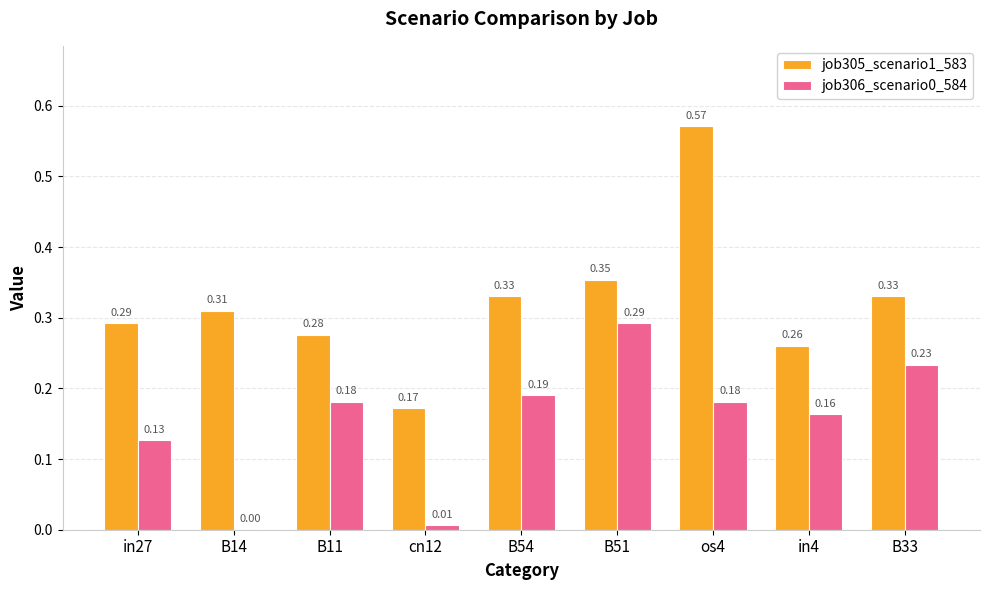

Is the value of job305_scenario1_583 at in4 greater than the value of job306_scenario0_584 at in4?

Yes